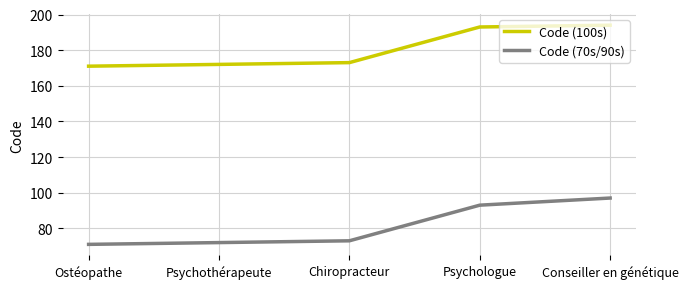

Reading right to left, what are all the values shown in this chart?

Code (100s): Conseiller en génétique=194	Psychologue=193	Chiropracteur=173	Psychothérapeute=172	Ostéopathe=171
Code (70s/90s): Conseiller en génétique=97	Psychologue=93	Chiropracteur=73	Psychothérapeute=72	Ostéopathe=71